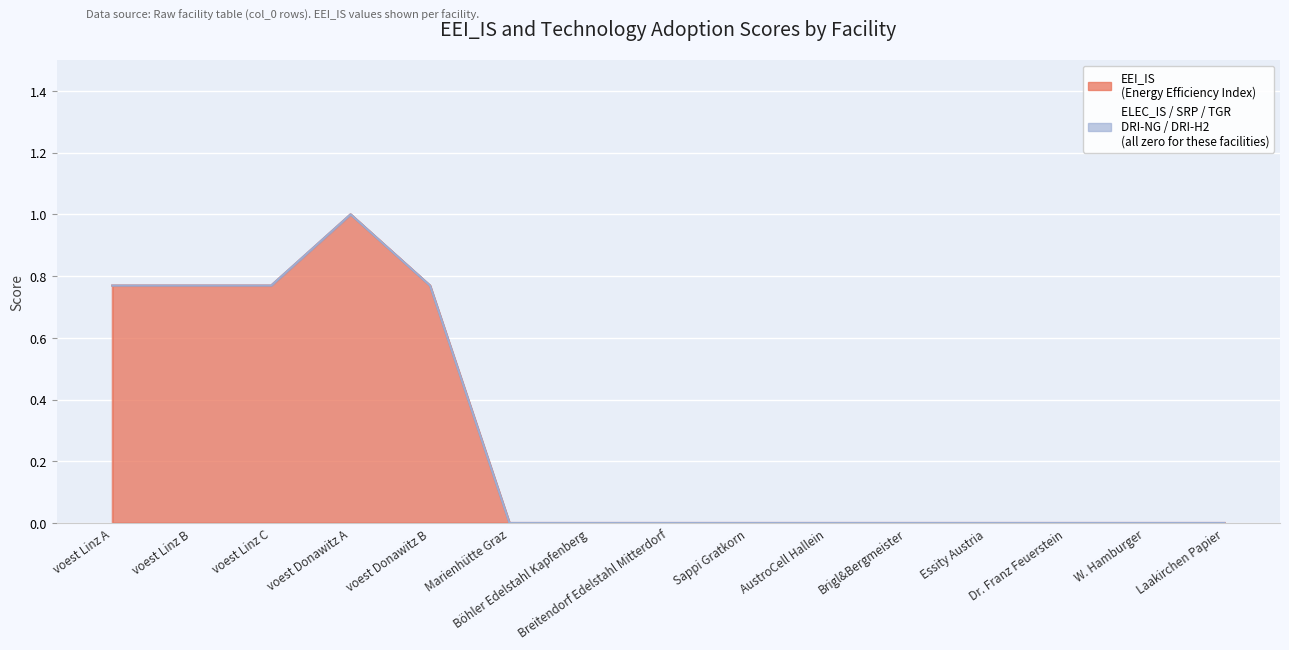

True or false: DRI-NG has more than 2 points higher than both neighbors.

False